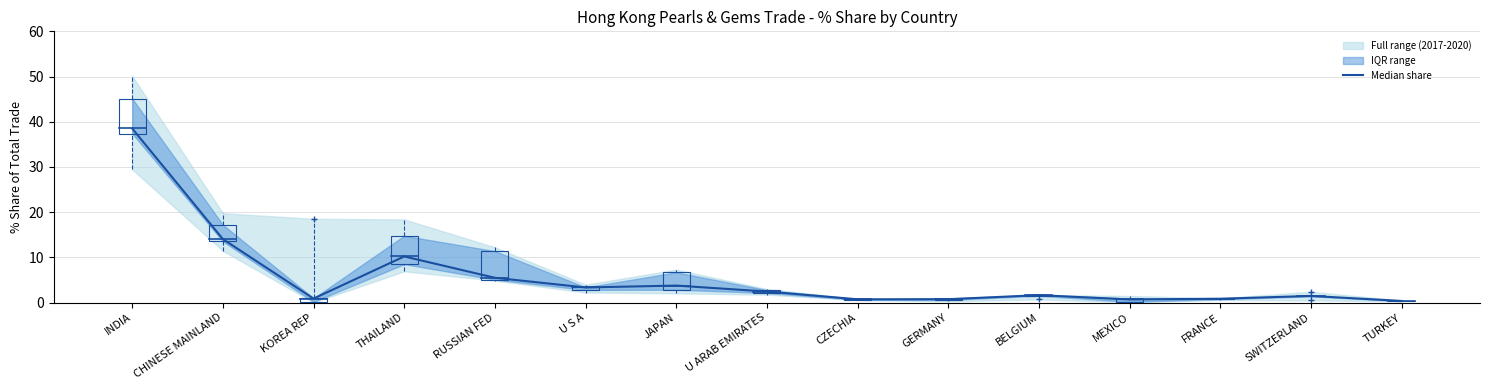

Reading left to right, extract all data points from this chart.

INDIA=38.5	CHINESE MAINLAND=14.0	KOREA REP=0.9	THAILAND=10.2	RUSSIAN FED=5.5	U S A=3.3	JAPAN=3.7	U ARAB EMIRATES=2.4	CZECHIA=0.7	GERMANY=0.7	BELGIUM=1.6	MEXICO=0.7	FRANCE=0.8	SWITZERLAND=1.5	TURKEY=0.3